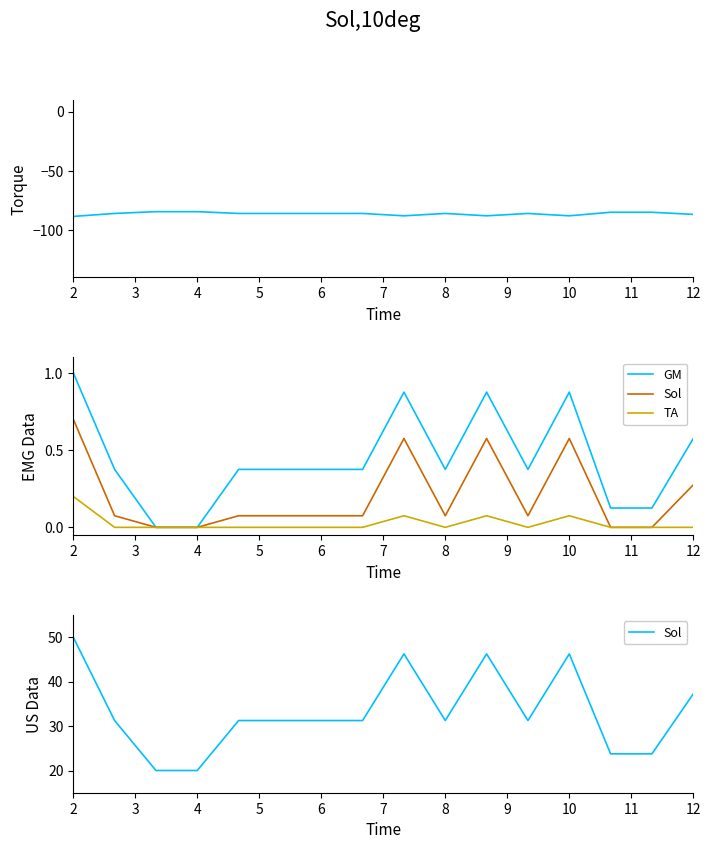

What is the maximum value for Torque?

-84.5